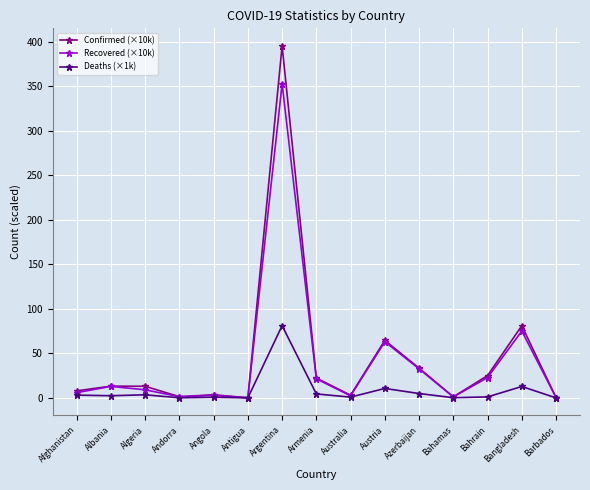

At which category is the sum across all series the highest?

Argentina